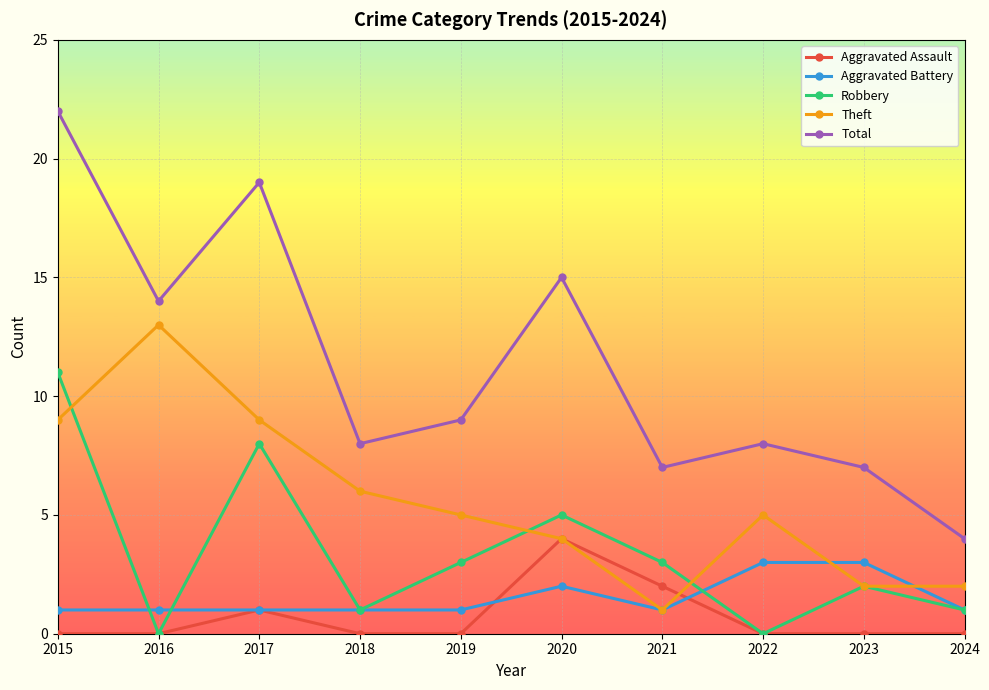

How many lines are shown in the chart?

5